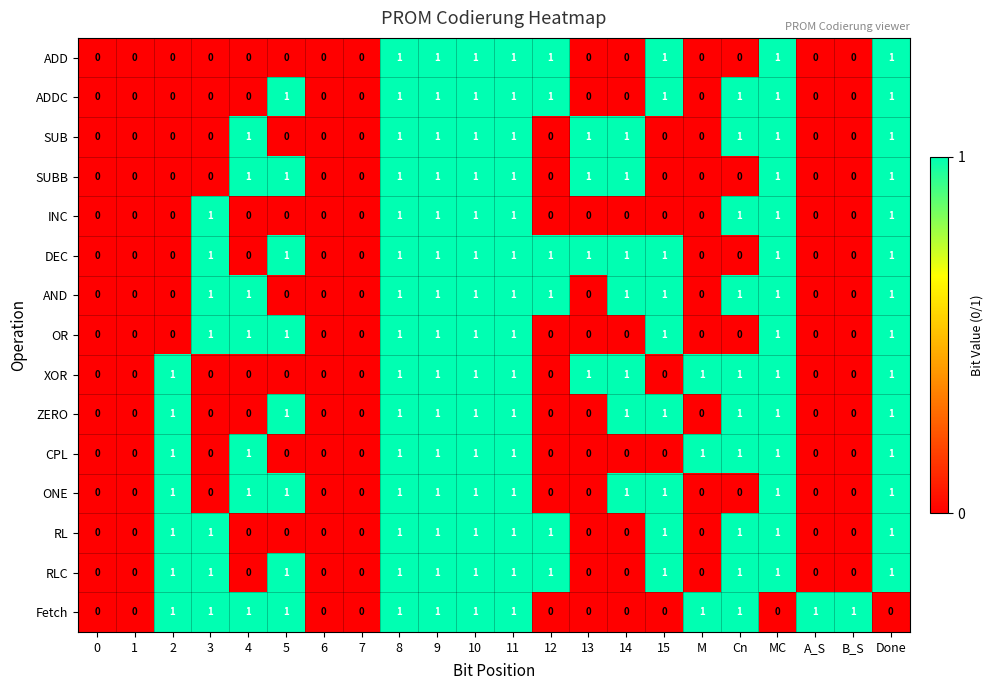

Is the value of SUB at 0 greater than the value of DEC at 11?

No